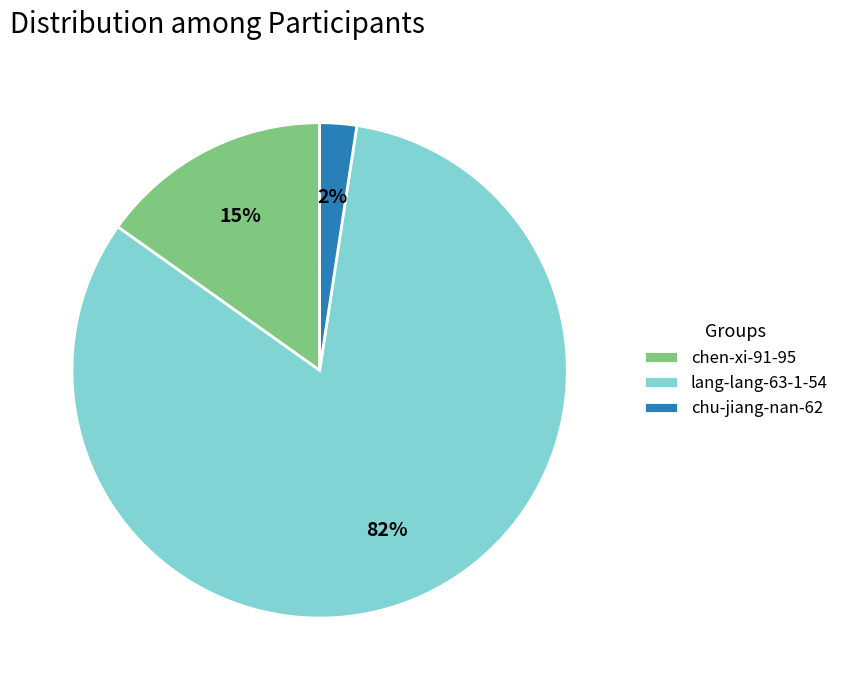

To the nearest percent, what percentage of the pie is chu-jiang-nan-62?

2%